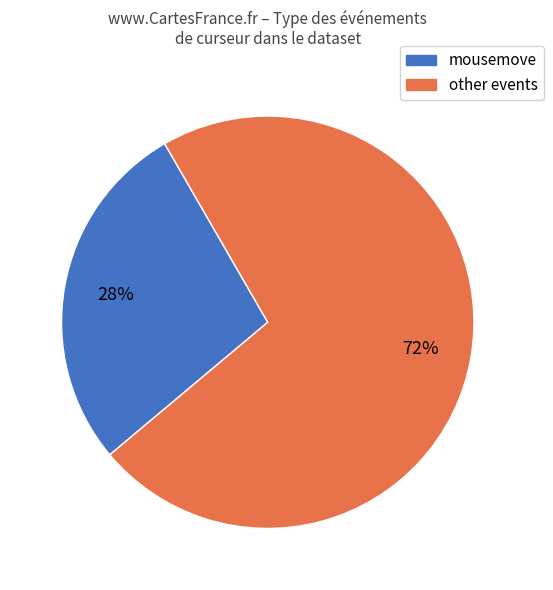

To the nearest percent, what is the difference between the largest and smallest slice percentages?

44%